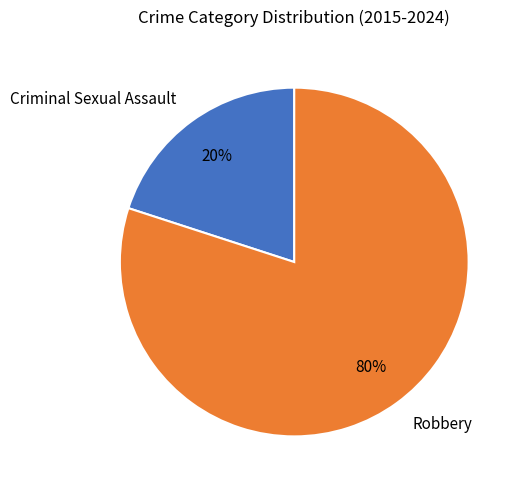

What is the ratio of the value at Robbery to the value at Criminal Sexual Assault?

4.0